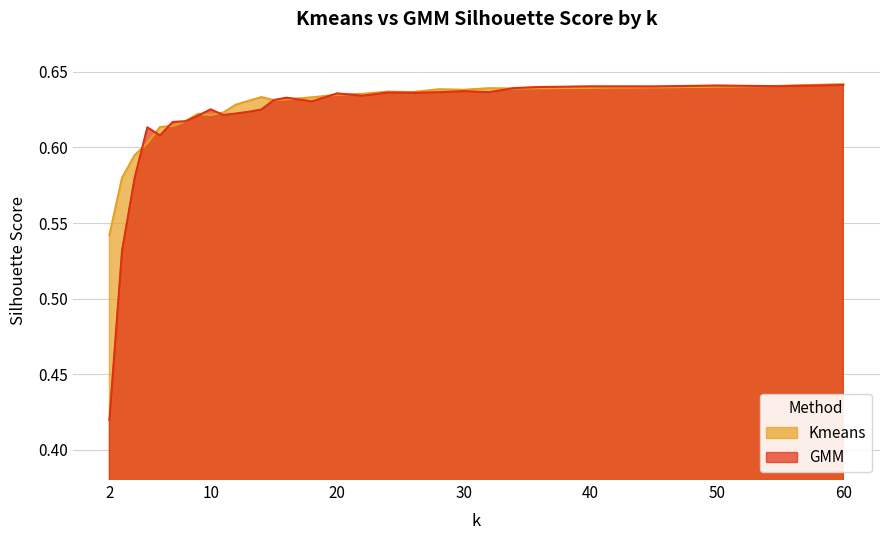

At which category is the sum across all series the highest?

60